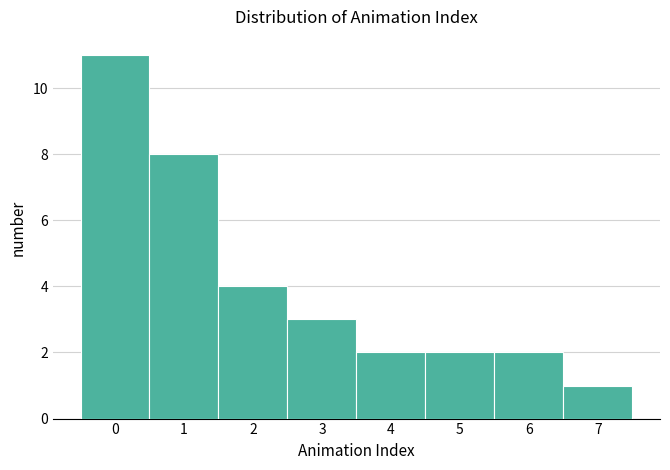

Over which range of the x-axis is the bar tallest?

-0.5 to 0.5